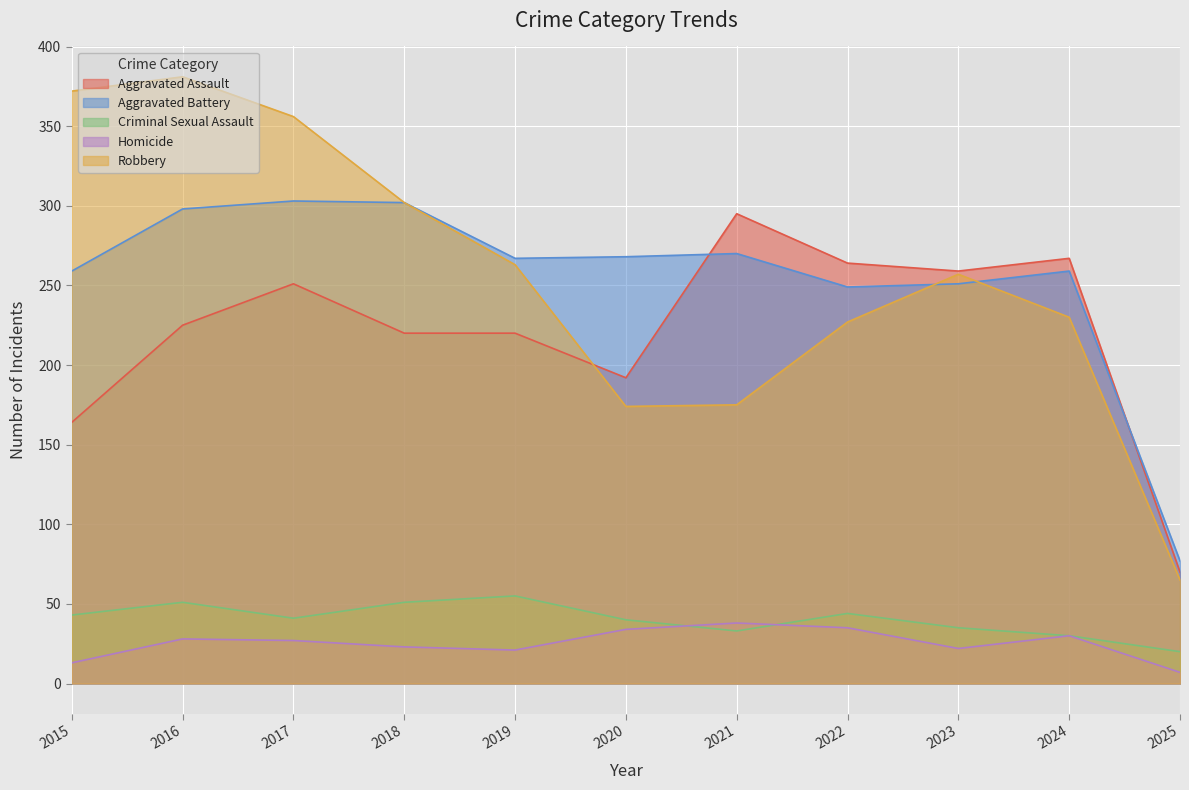

How many data points in Aggravated Assault are less than 225?

5